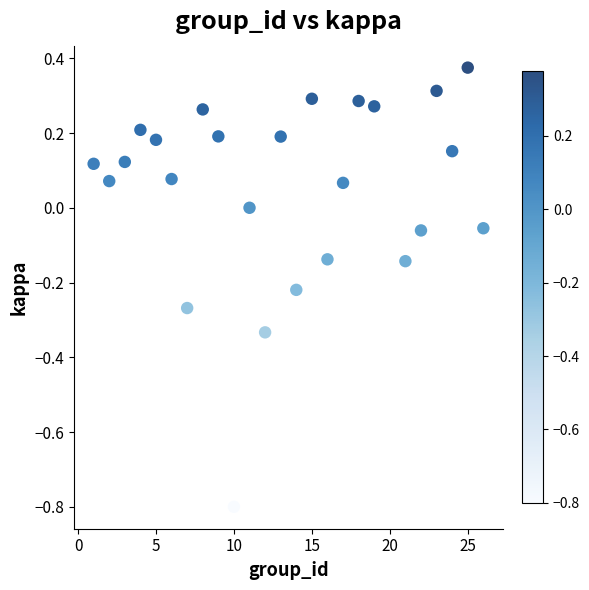

What is the range of X values (max minus min)?

25.0